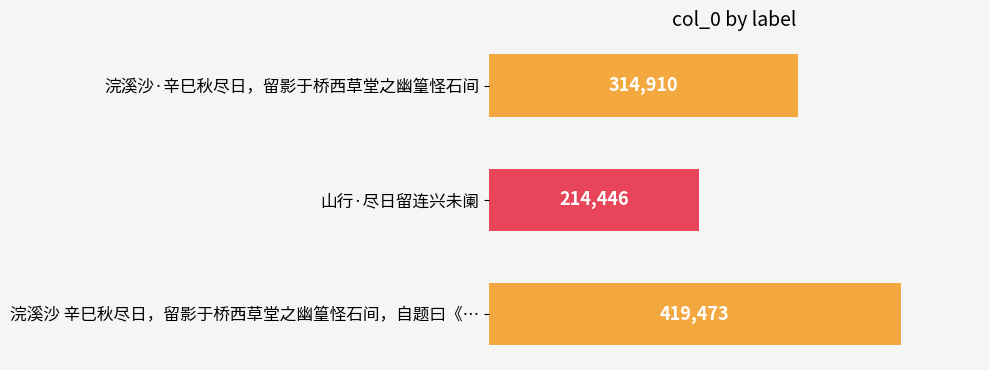

The value at 浣溪沙 辛巳秋尽日，留影于桥西草堂之幽篁怪石间，自题曰《… is 228603. True or false?

False